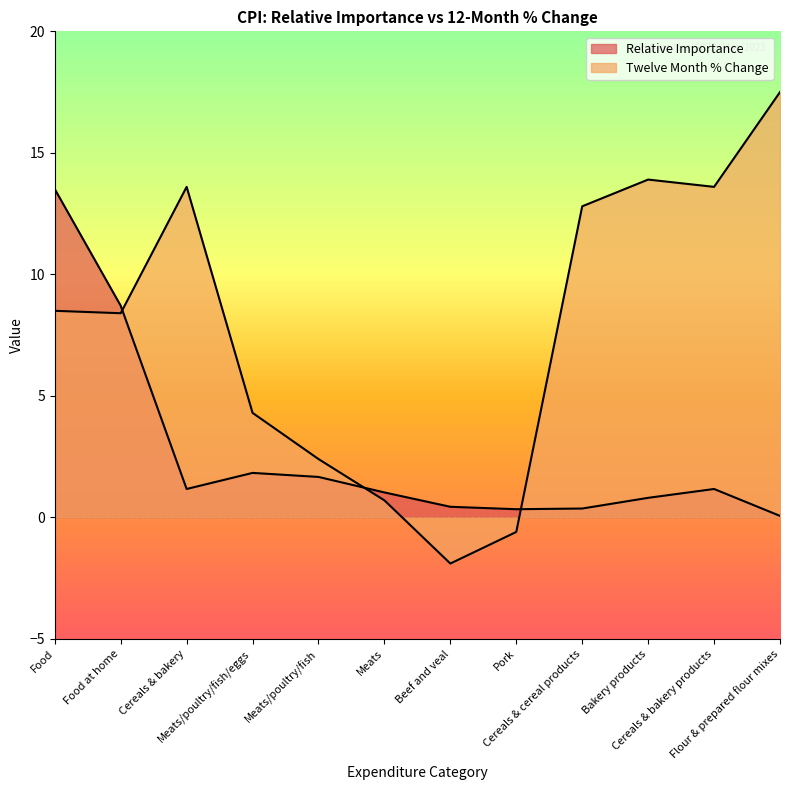

Which series has the largest total across all categories?

Twelve Month % Change